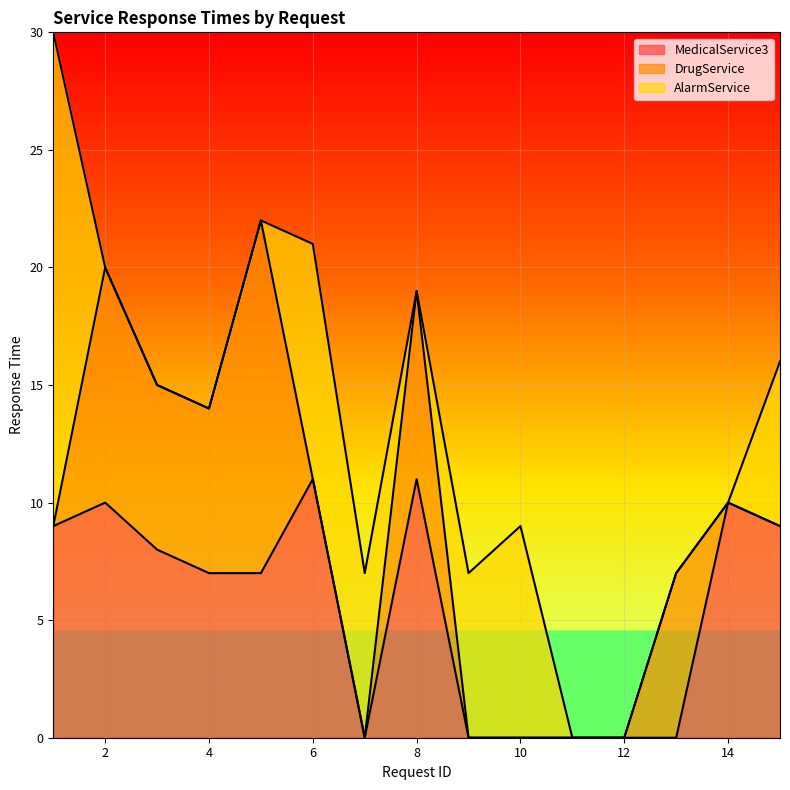

True or false: AlarmService has a value of 10 at 6.

True